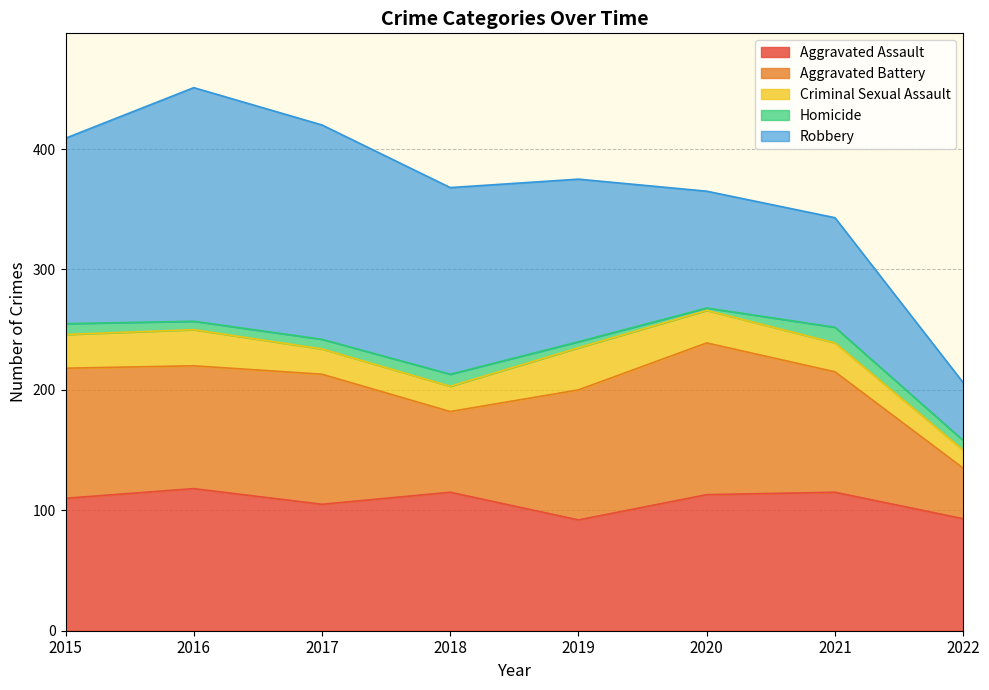

How many interior local peaks does the Aggravated Assault series have?

3